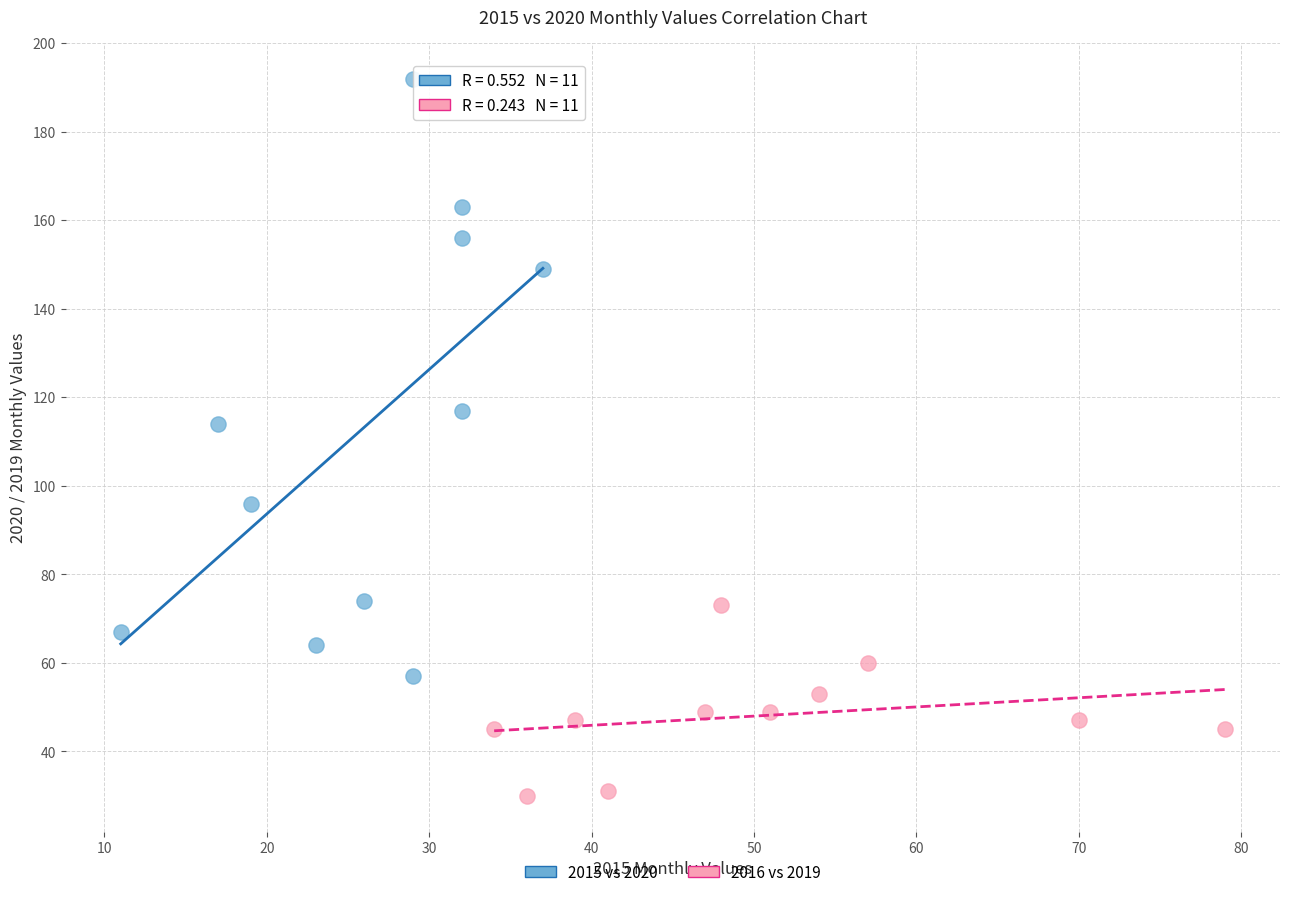

Which series has the largest Y range (max minus min)?

2015 vs 2020